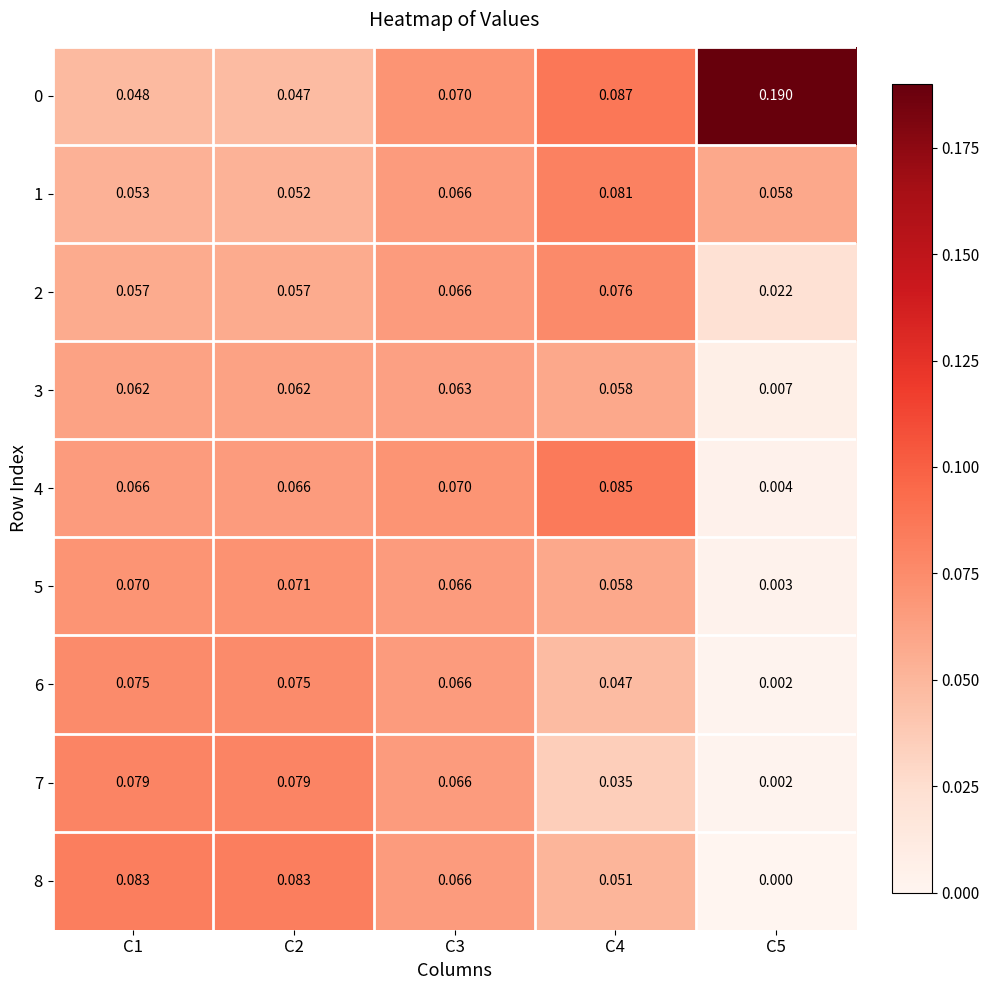

What is the total value across all series at C1?

0.6